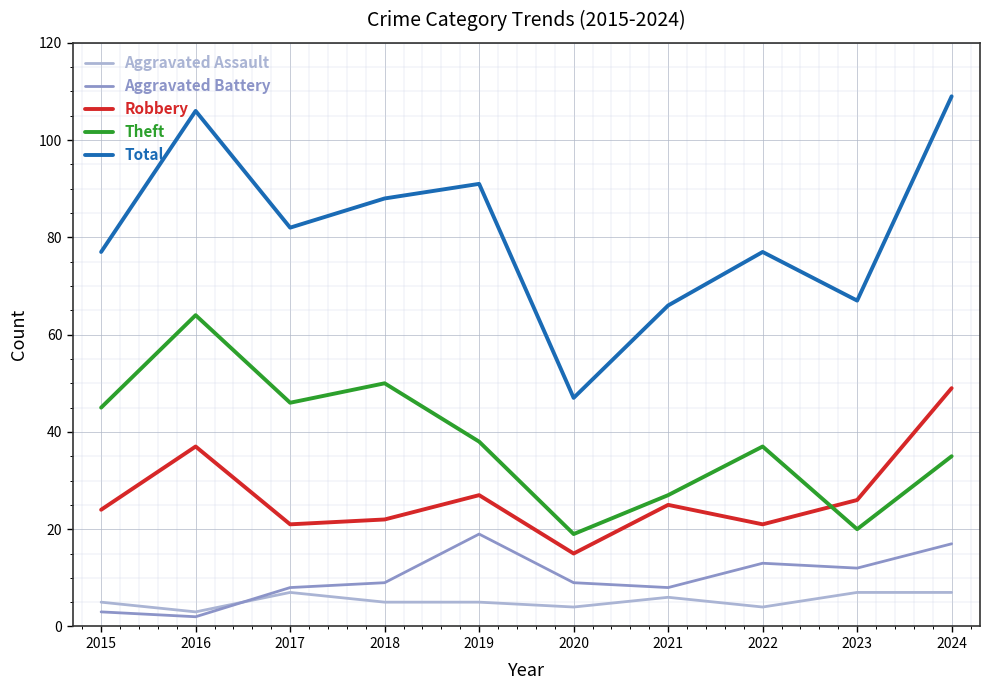

Rank the series by their maximum value, from highest to lowest.

Total, Theft, Robbery, Aggravated Battery, Aggravated Assault